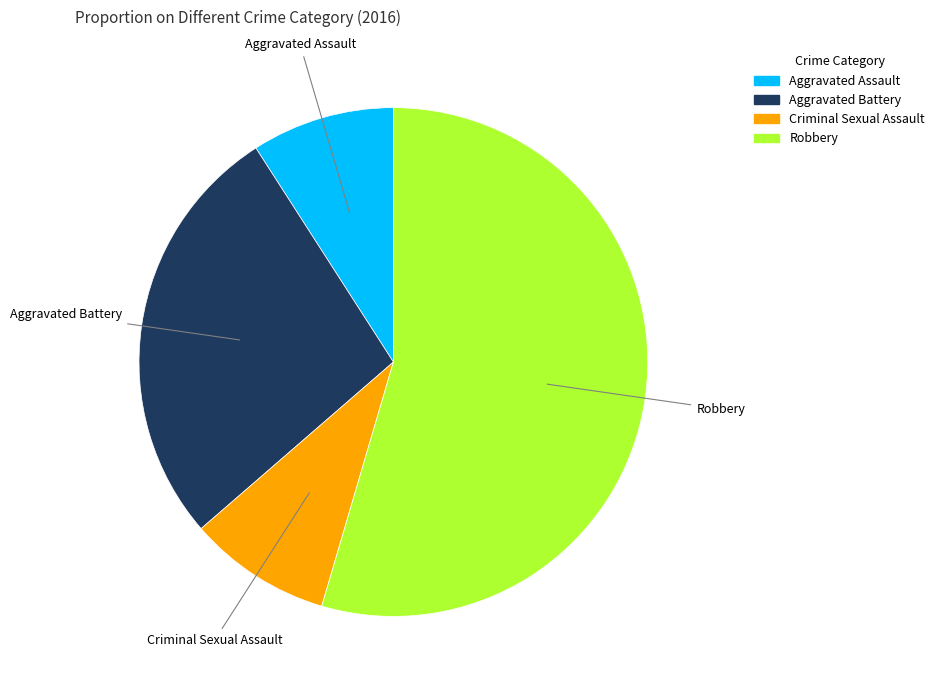

Is there any slice that represents more than half of the pie?

Yes